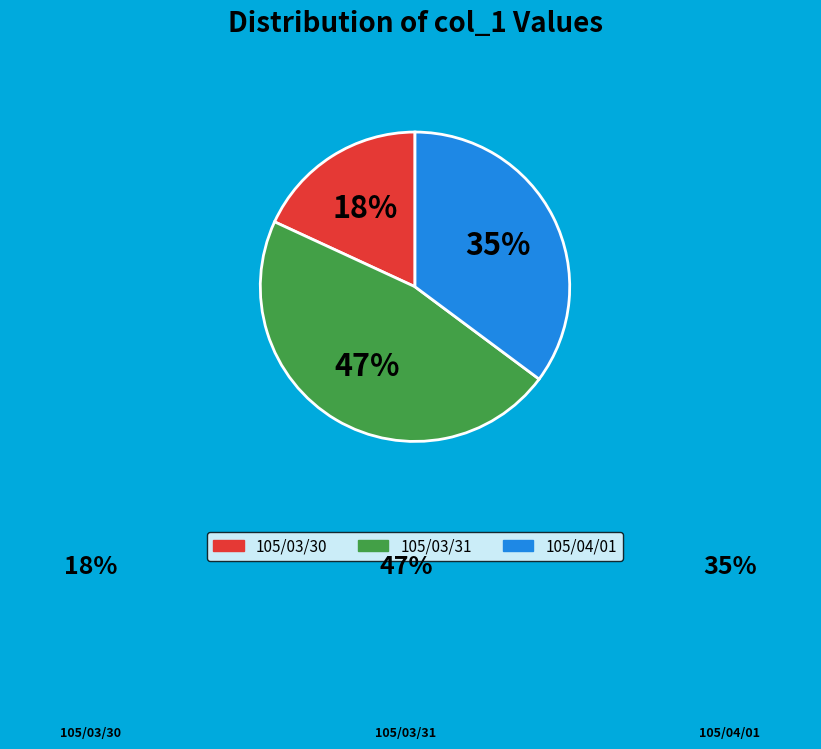

What percentage is the 105/03/31 slice, to the nearest percent?

47%